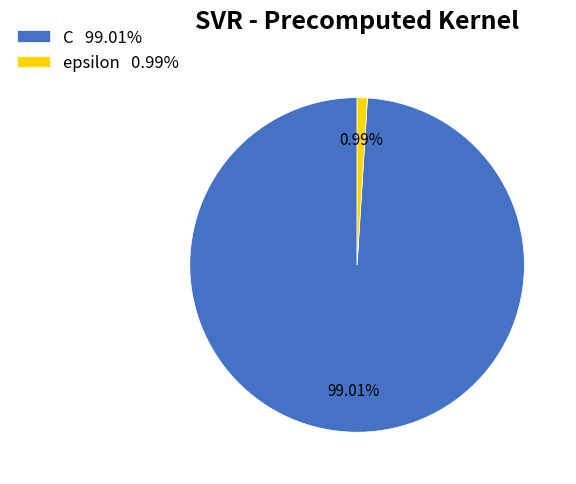

Is there a majority slice in this chart?

Yes